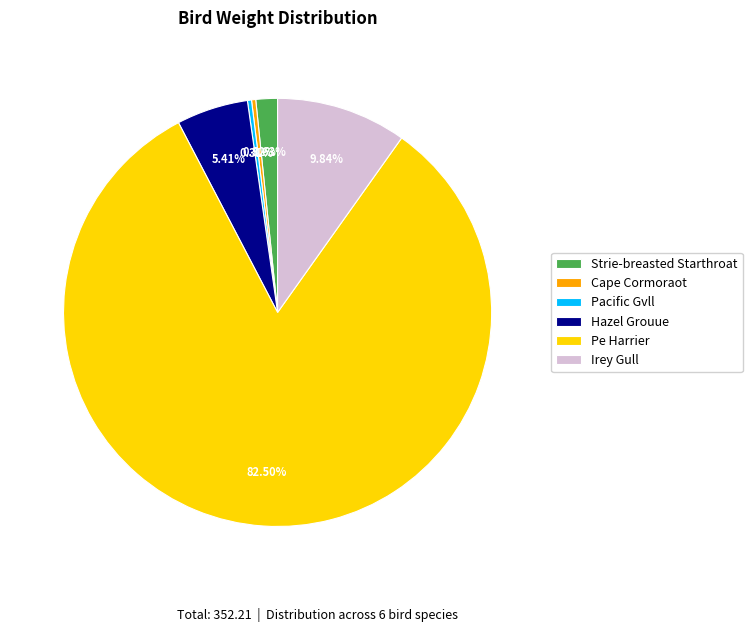

To the nearest percent, what is the combined percentage of Hazel Grouue and Cape Cormoraot?

6%